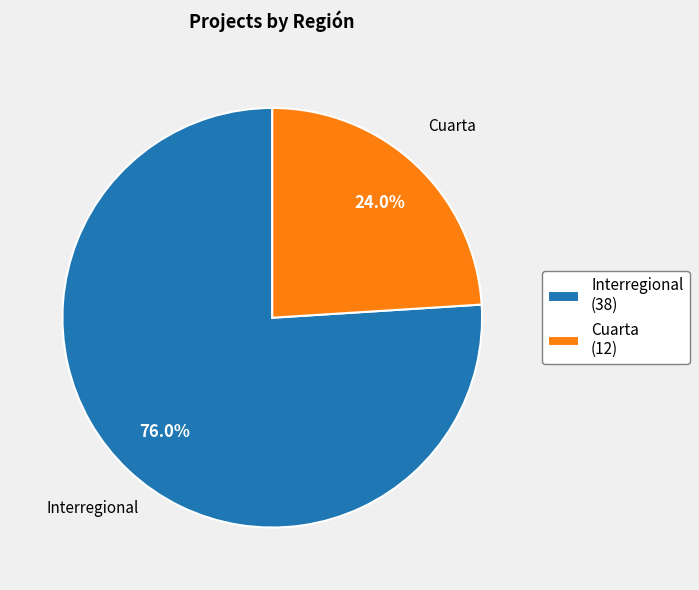

Rank the categories by value from lowest to highest.

Cuarta, Interregional